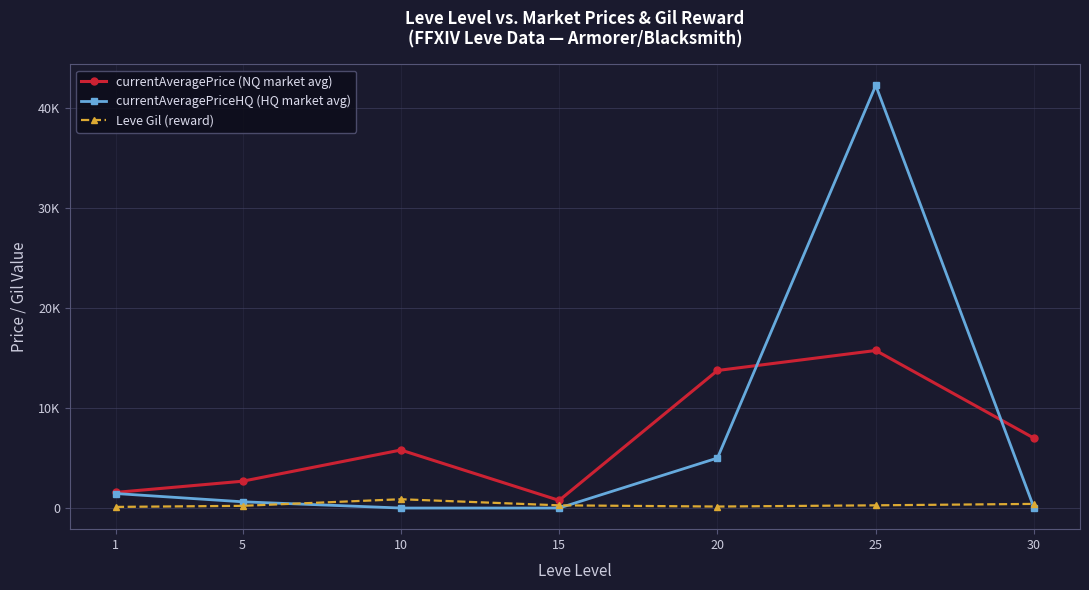

The value of Leve Gil (reward) at 5 is 292. True or false?

False